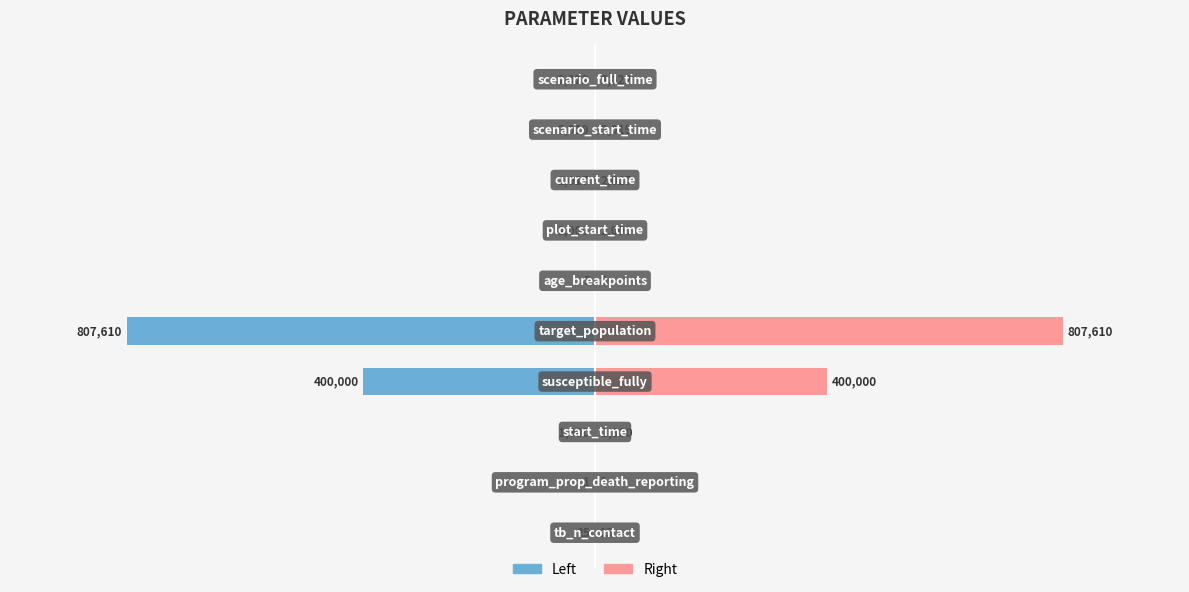

Reading left to right, extract all data points from this chart.

value (left): −1.25=-25	−1.00=-1	−0.75=-1900	−0.50=-400000	−0.25=-807610	0.00=-5	0.25=-2000	0.50=-2017	0.75=-2019	1.00=-2022
value (right): −1.25=25	−1.00=1	−0.75=1900	−0.50=400000	−0.25=807610	0.00=5	0.25=2000	0.50=2017	0.75=2019	1.00=2022